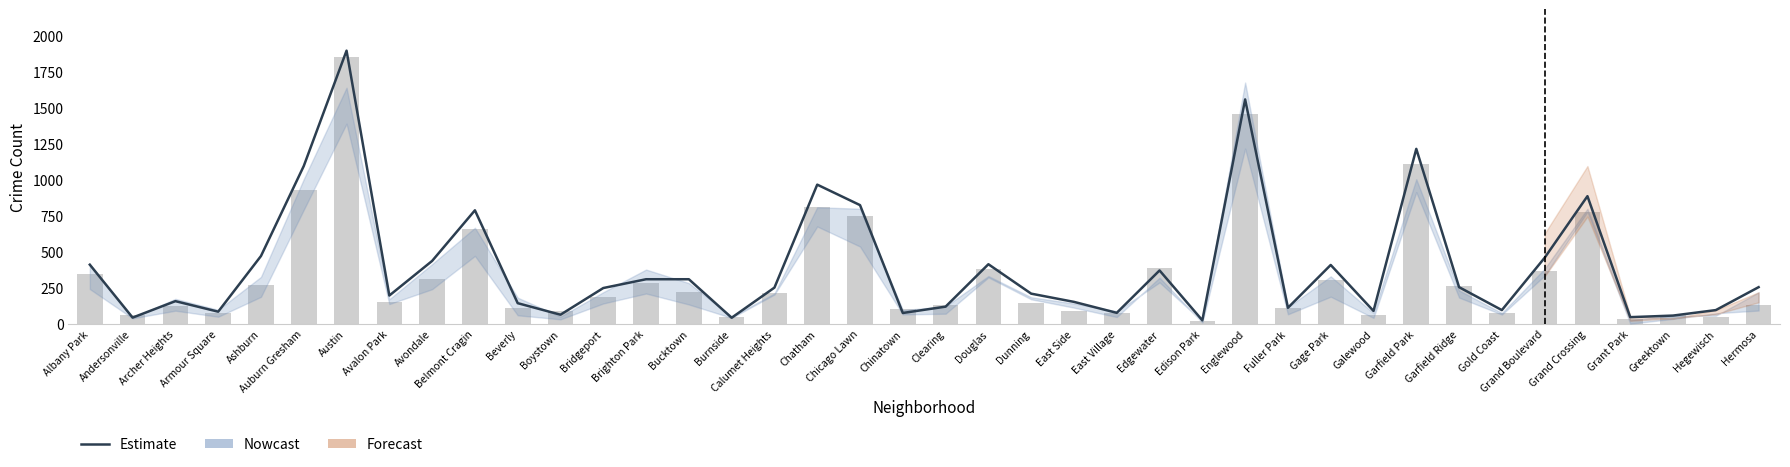

Which category has the highest value across all series?

Austin